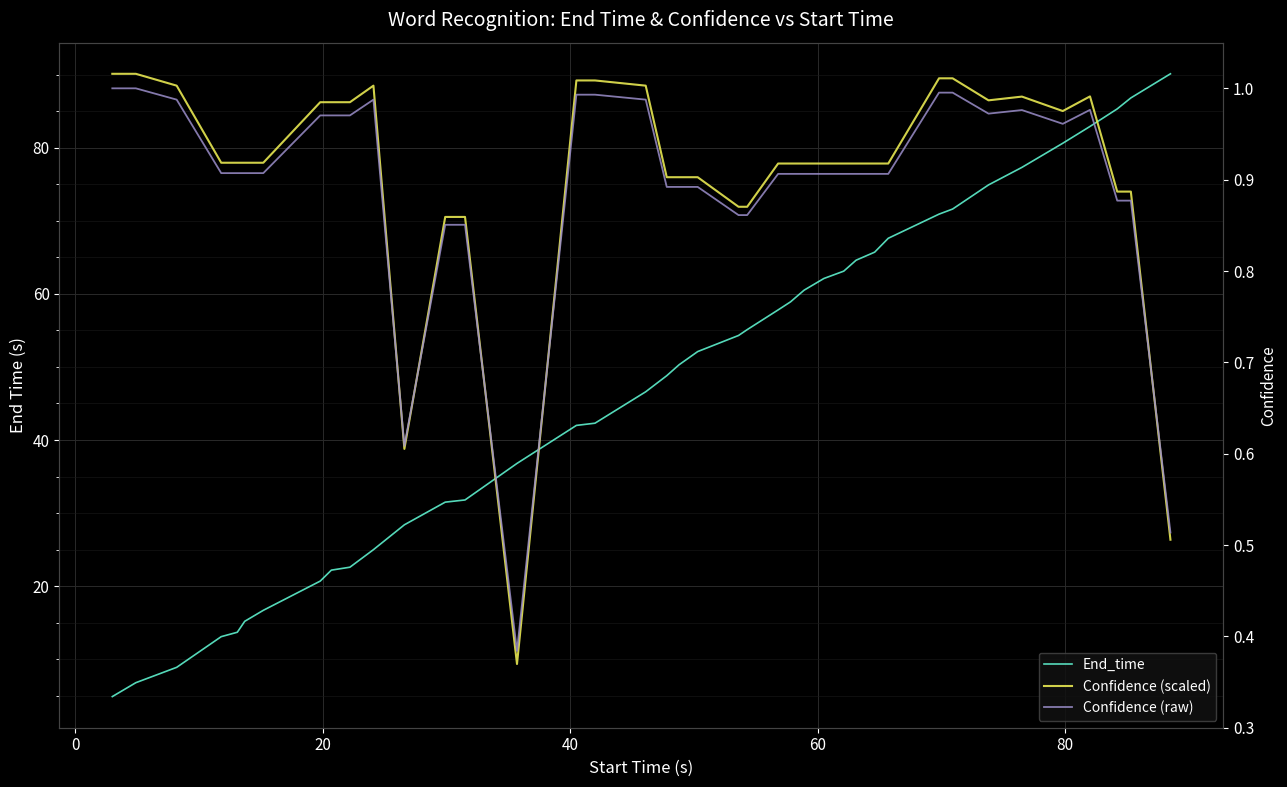

After their last crossing, which series has the higher values: Confidence (scaled) or End_time?

End_time